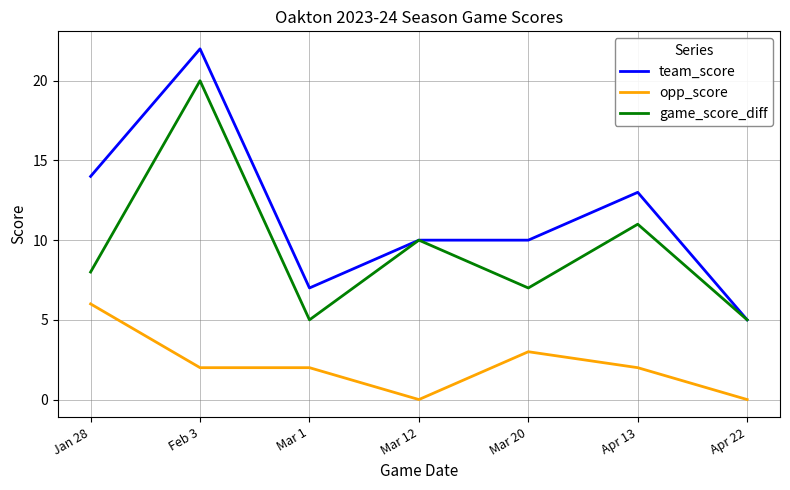

The game_score_diff series shows 7 at Mar 20. True or false?

True